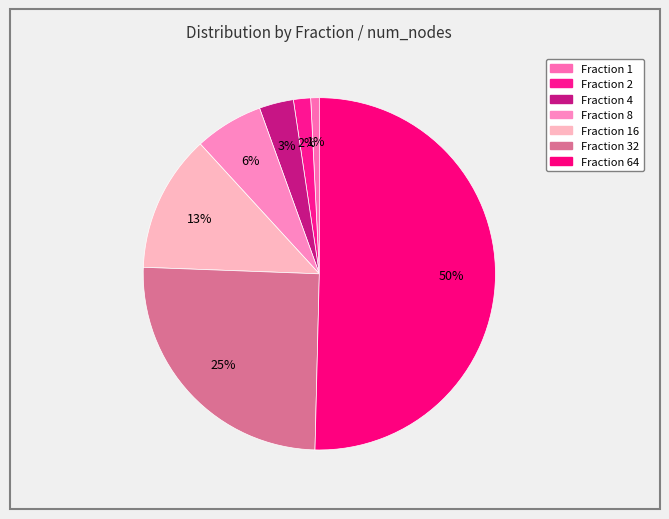

What is the largest slice in the pie chart?

Fraction 64